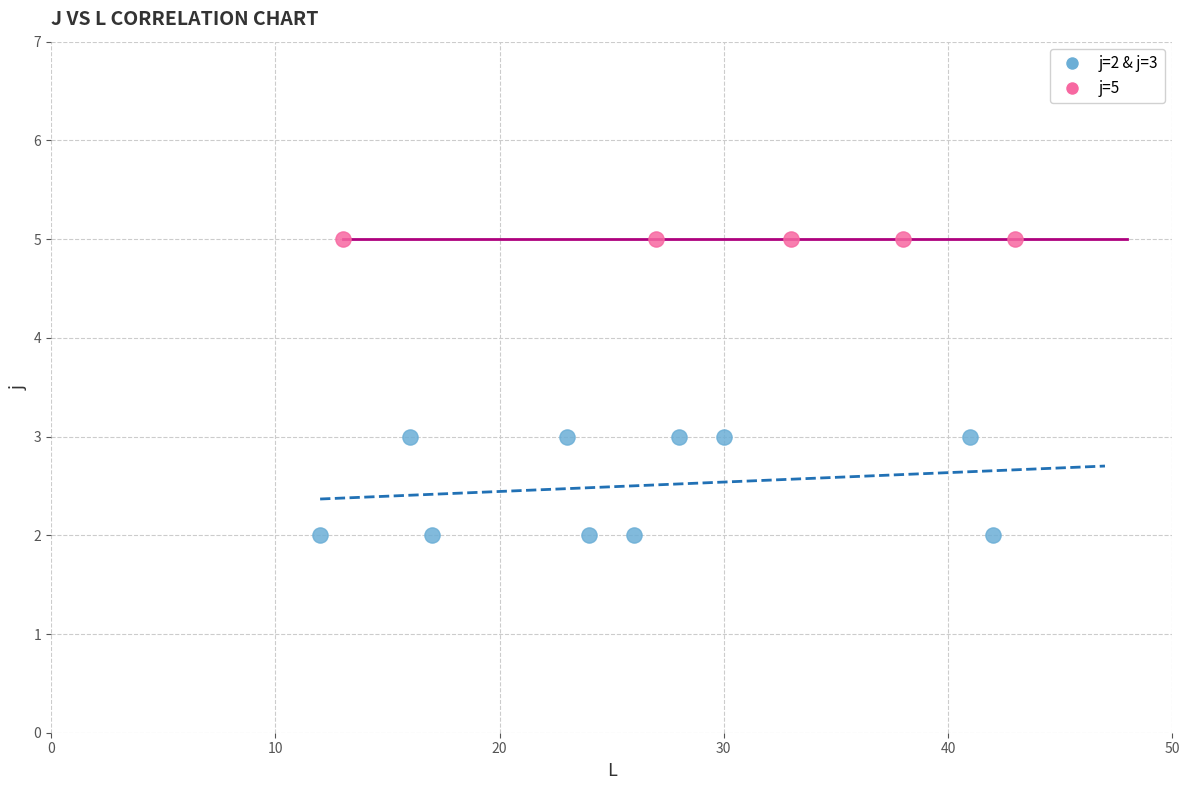

Which series reaches the minimum Y coordinate?

j=2 & j=3